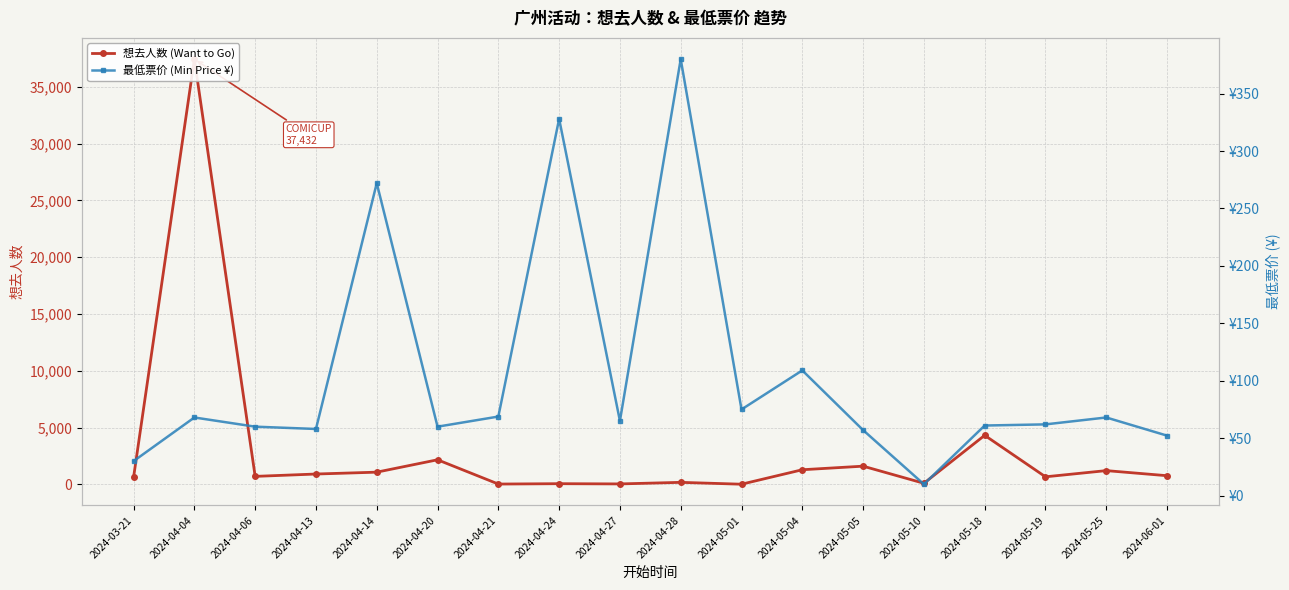

Which series ends up on top after the final intersection of 最低票价 (Min Price ¥) and 想去人数 (Want to Go)?

想去人数 (Want to Go)